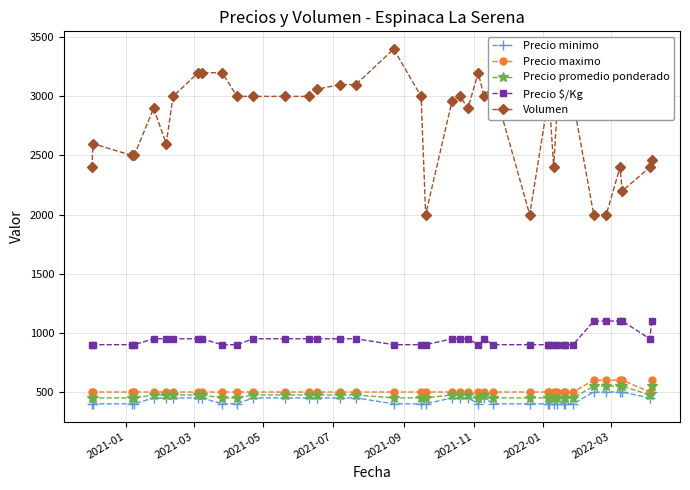

Which series has the widest spread of values?

Volumen